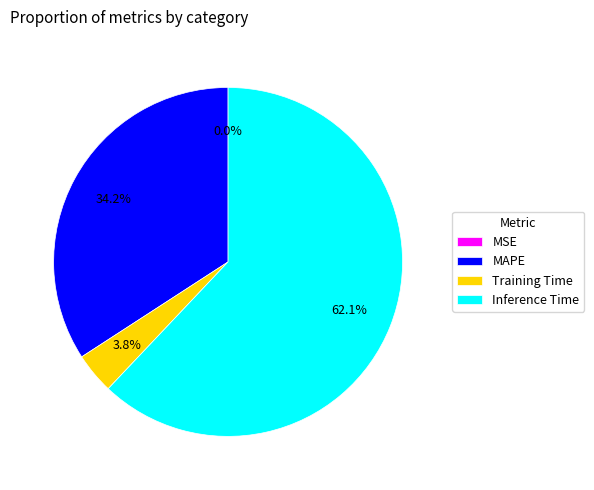

What is the largest slice in the pie chart?

Inference Time